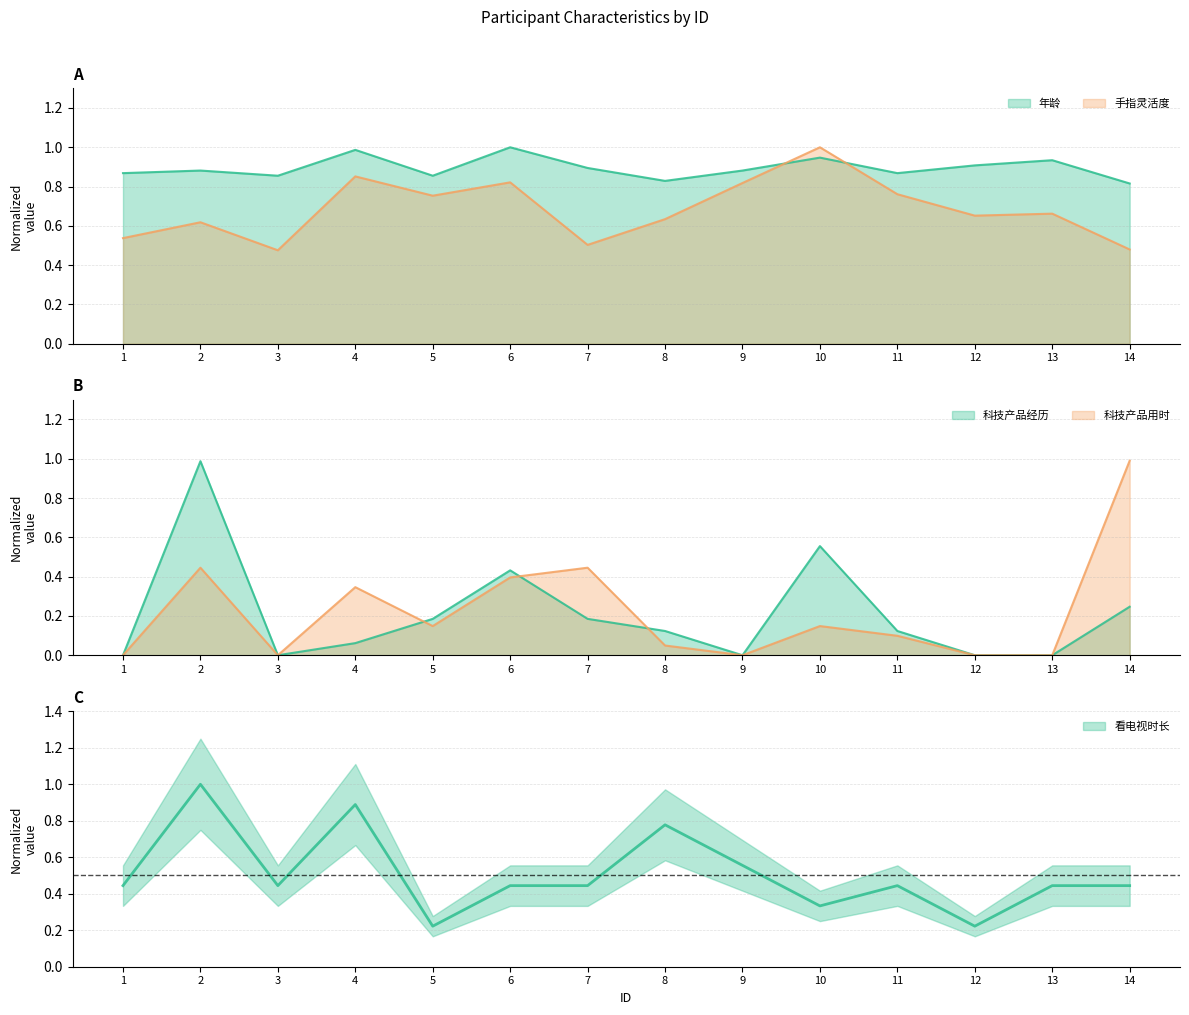

What is the spread (max minus min) of values at 5?

0.7